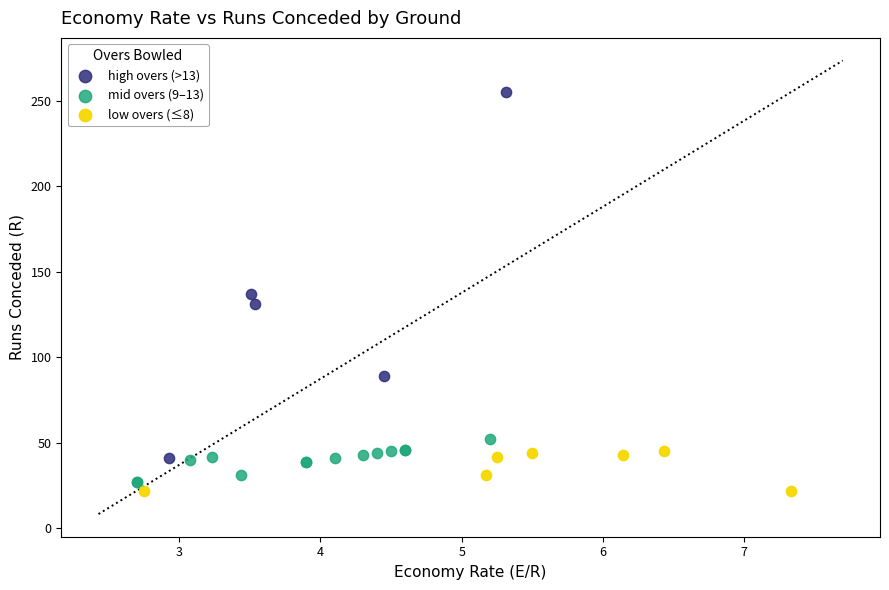

Which series has the largest Y range (max minus min)?

high overs (>13)